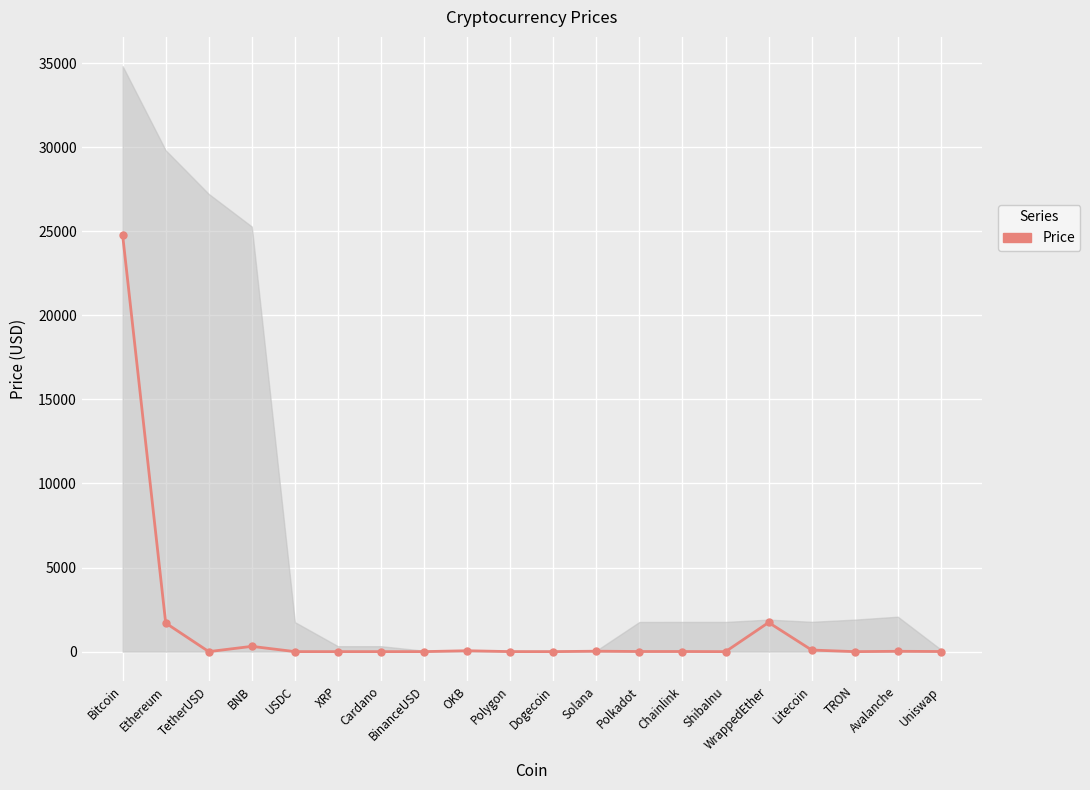

How many points are lower than both their immediate neighbors (excluding endpoints)?

6